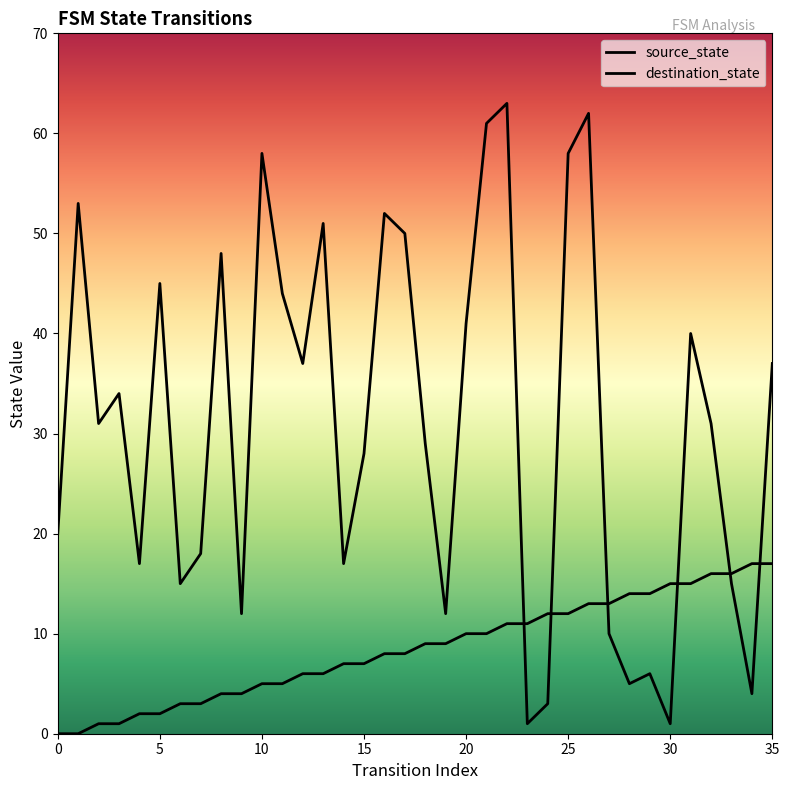

Between which two adjacent categories do source_state and destination_state first intersect?

22 and 23